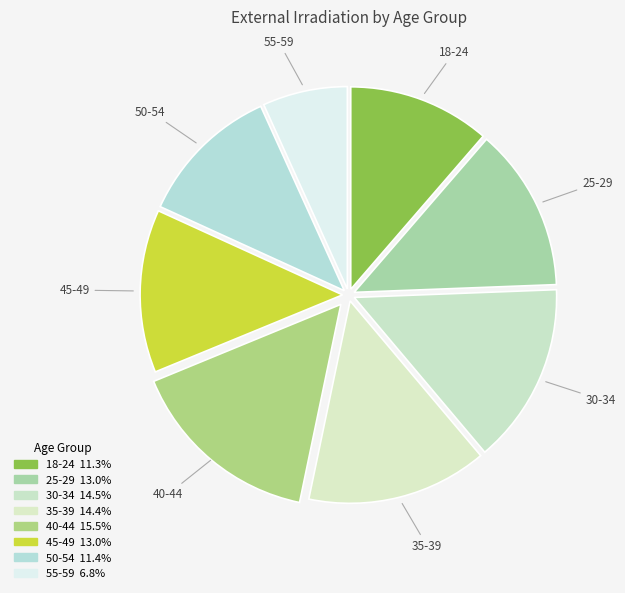

Between 18-24 and 30-34, which is larger?

30-34